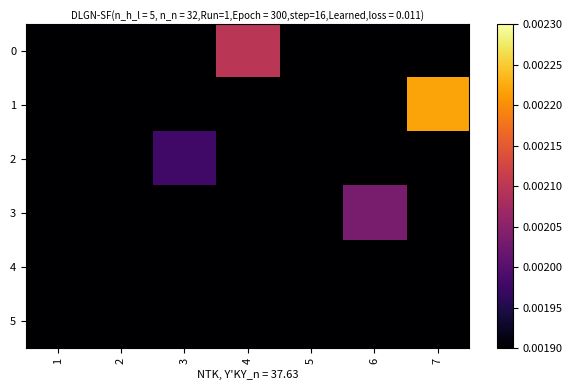

At how many categories does at least one series exceed 0?

7